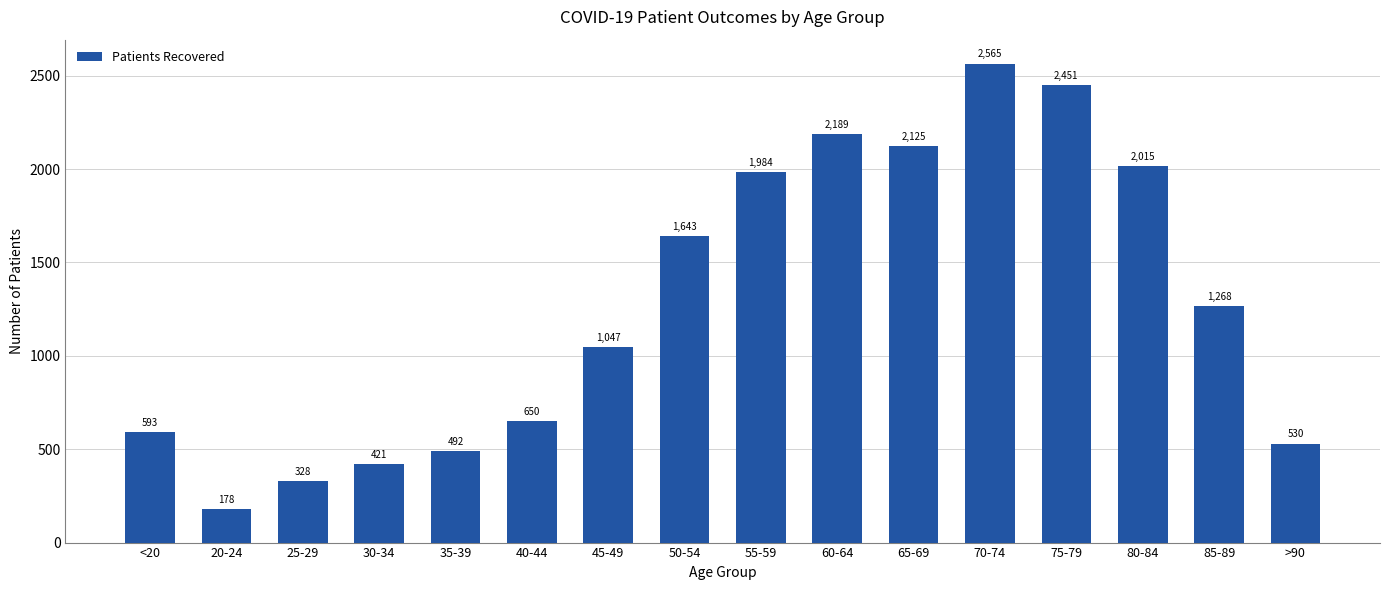

Which label corresponds to the smallest value in the chart?

20-24